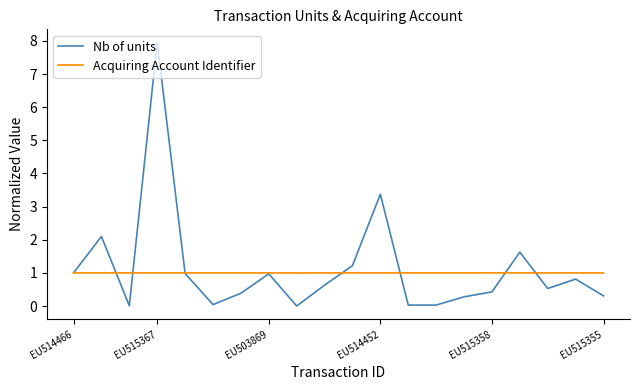

What are all the series names shown in the legend?

Nb of units, Acquiring Account Identifier